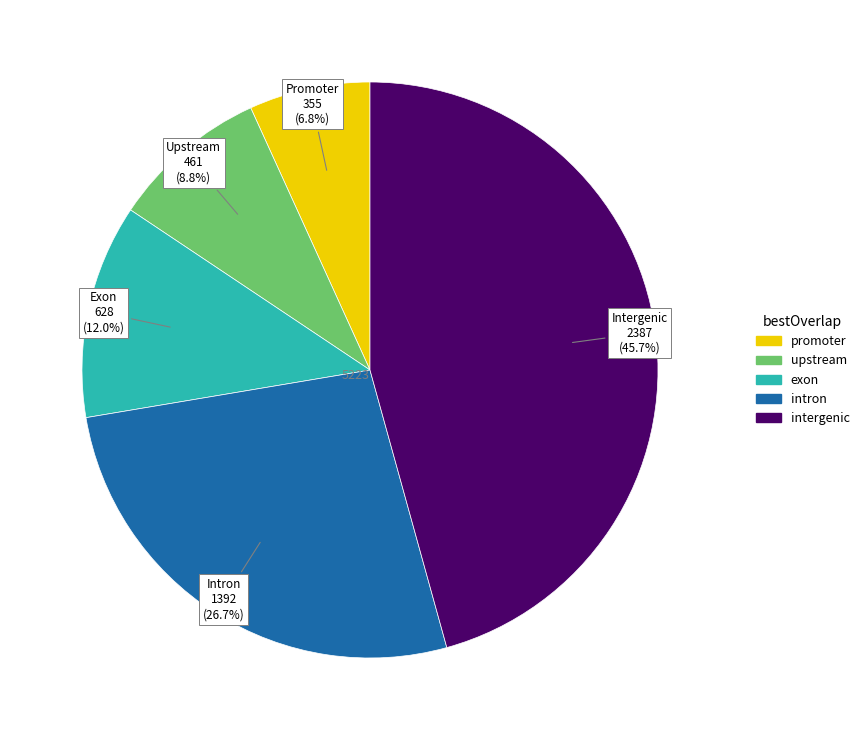

Is there any slice that represents more than half of the pie?

No